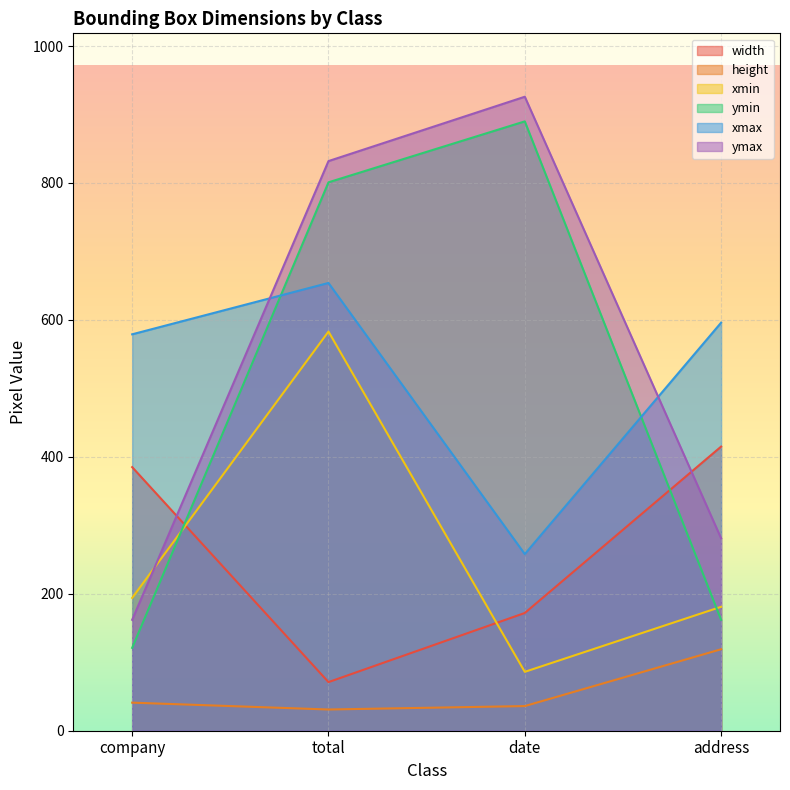

What is the approximate value of xmax at company, to the nearest 5?

580